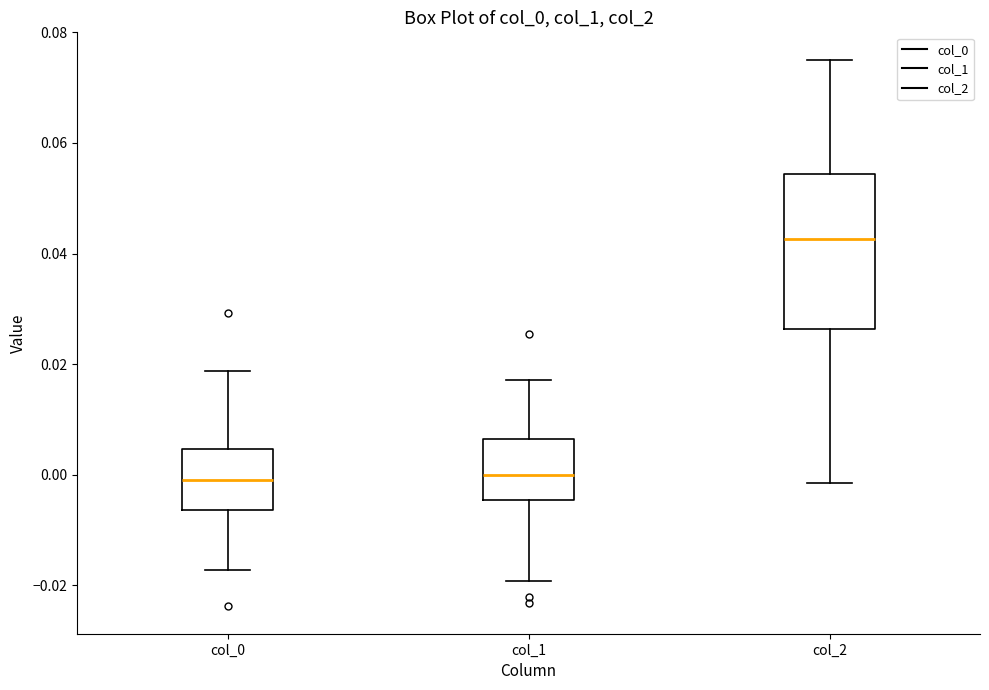

Reading left to right, read every box against the y-axis: the position of its median line, the range the box covers, and the ends of its whiskers. The values are not printed on the chart, so give them approximately, as read against the axis.

col_0: median 0.000, box -0.006 to 0.004, whiskers -0.018 to 0.018
col_1: median 0.000, box -0.004 to 0.006, whiskers -0.020 to 0.018
col_2: median 0.042, box 0.026 to 0.054, whiskers -0.002 to 0.076